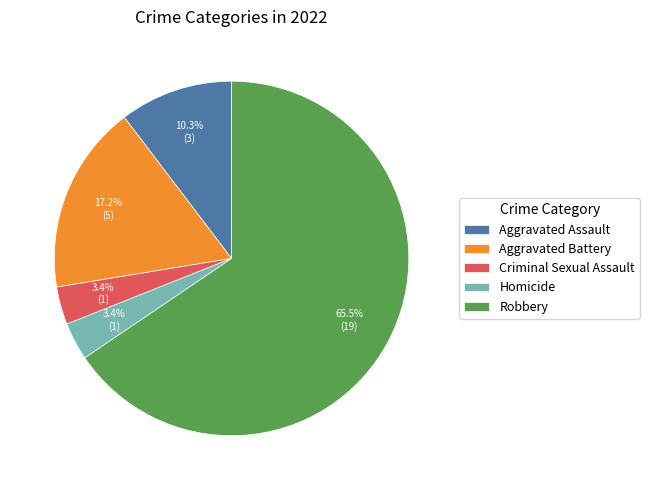

To the nearest percent, what is the difference between the Aggravated Battery and Homicide slice percentages?

14%